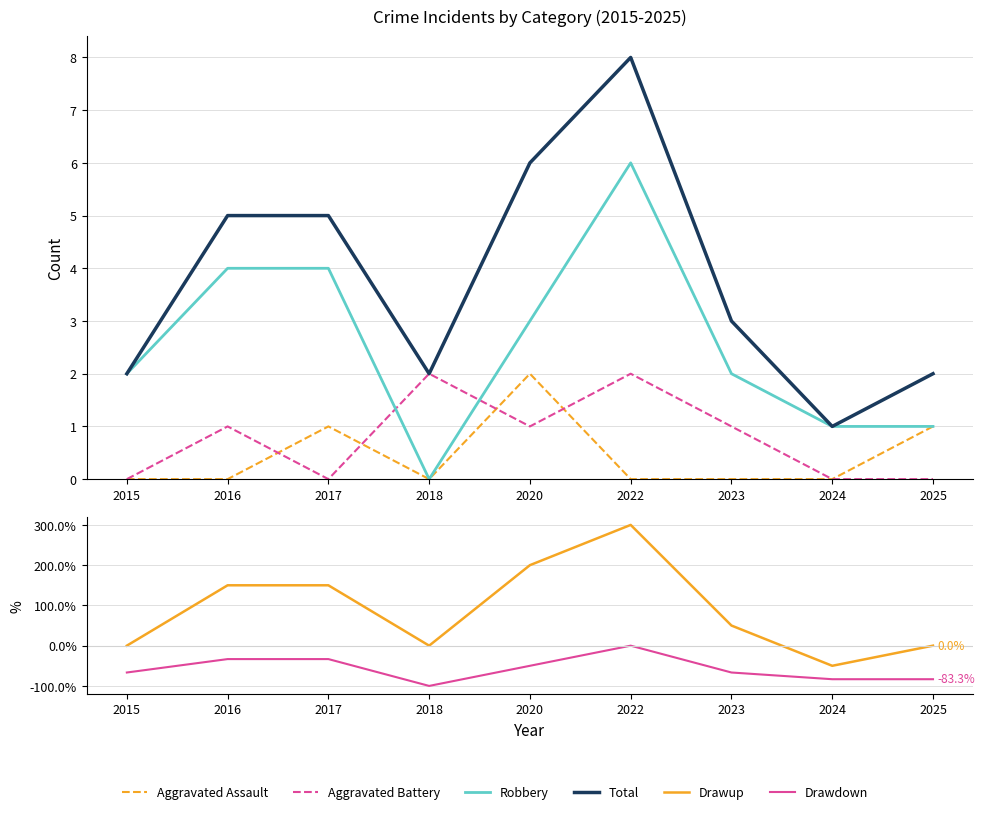

Is the value of Drawdown at 2023 greater than the value of Aggravated Battery at 2017?

No